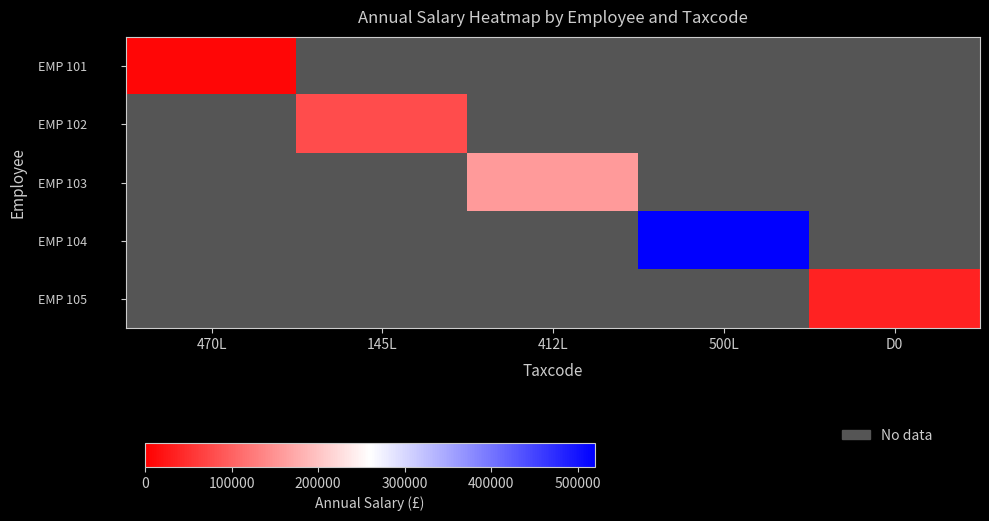

How many distinct data groups are displayed?

5